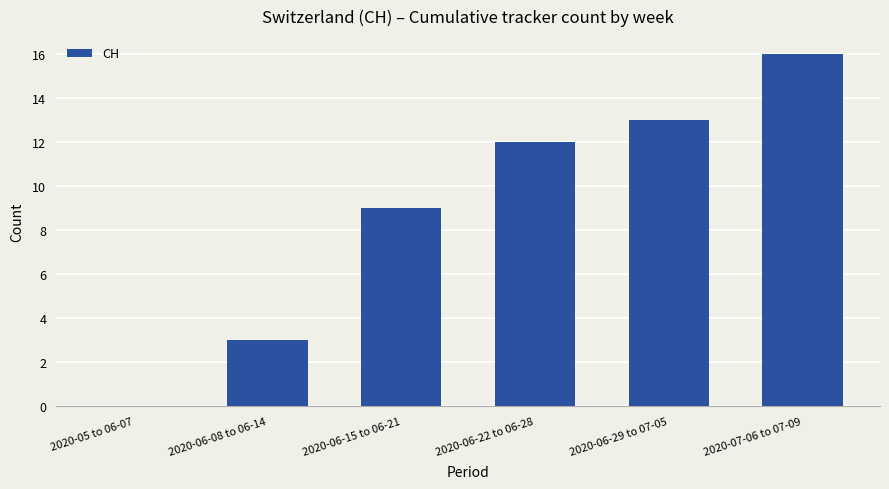

Where is the data nearest to the value 8?

2020-06-15 to 06-21